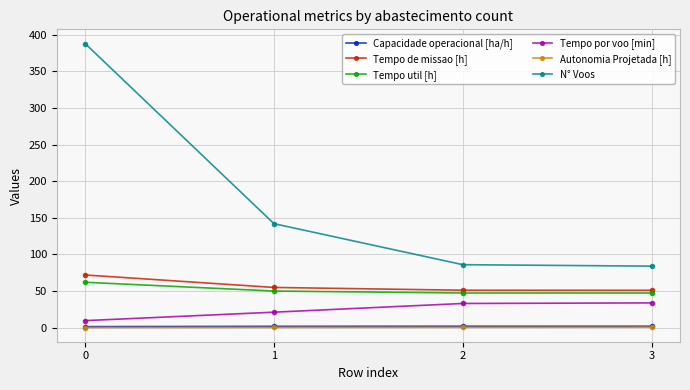

Does the chart display data point markers on the line(s)?

Yes